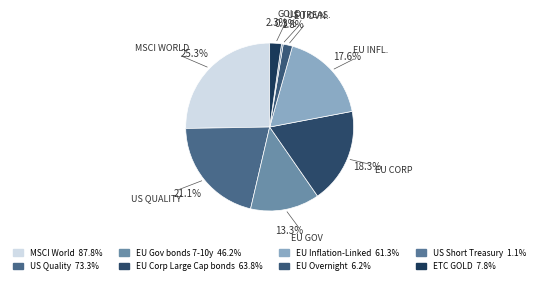

Between EU Gov bonds 7-10y and US Short Treasury, which is larger?

EU Gov bonds 7-10y